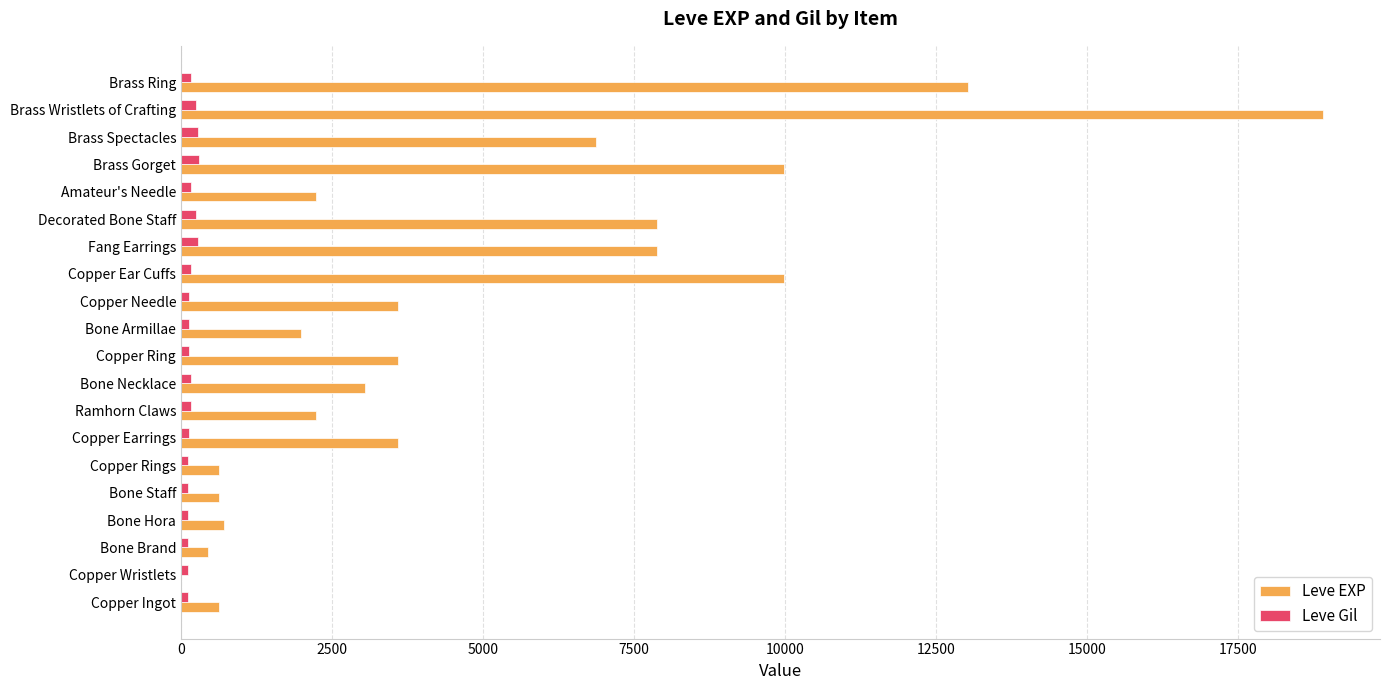

What is the sum of all Leve Gil values?

3447